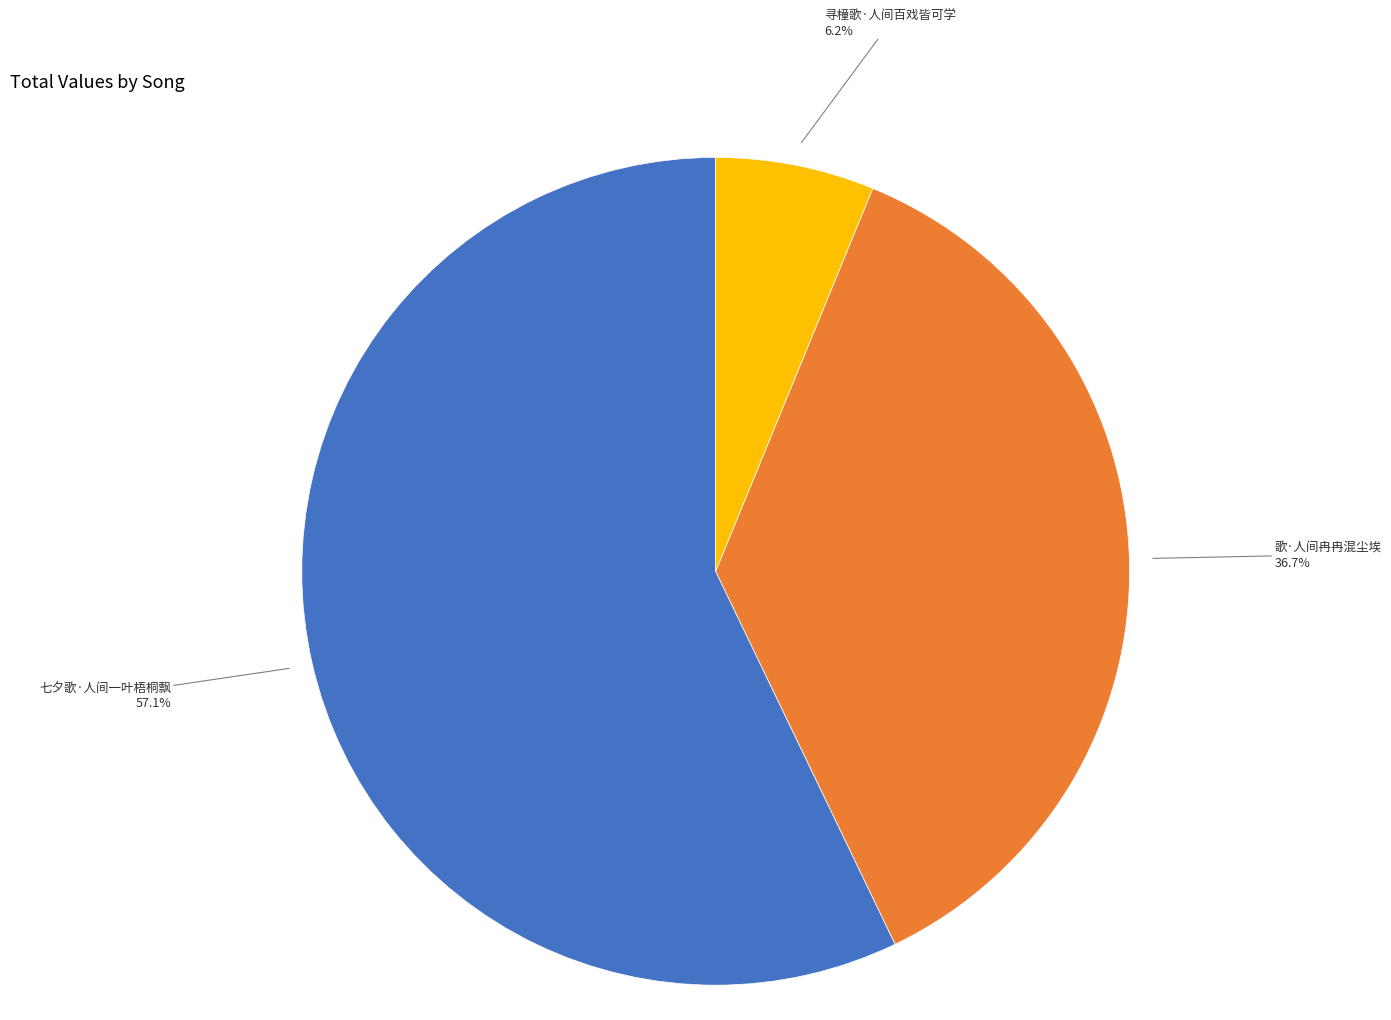

Does any single category account for the majority?

Yes